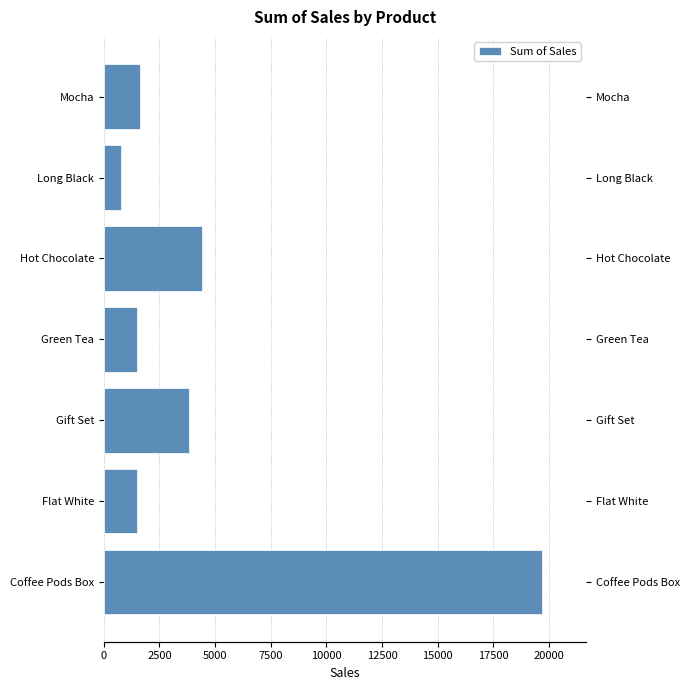

Does the chart contain stacked bars?

No